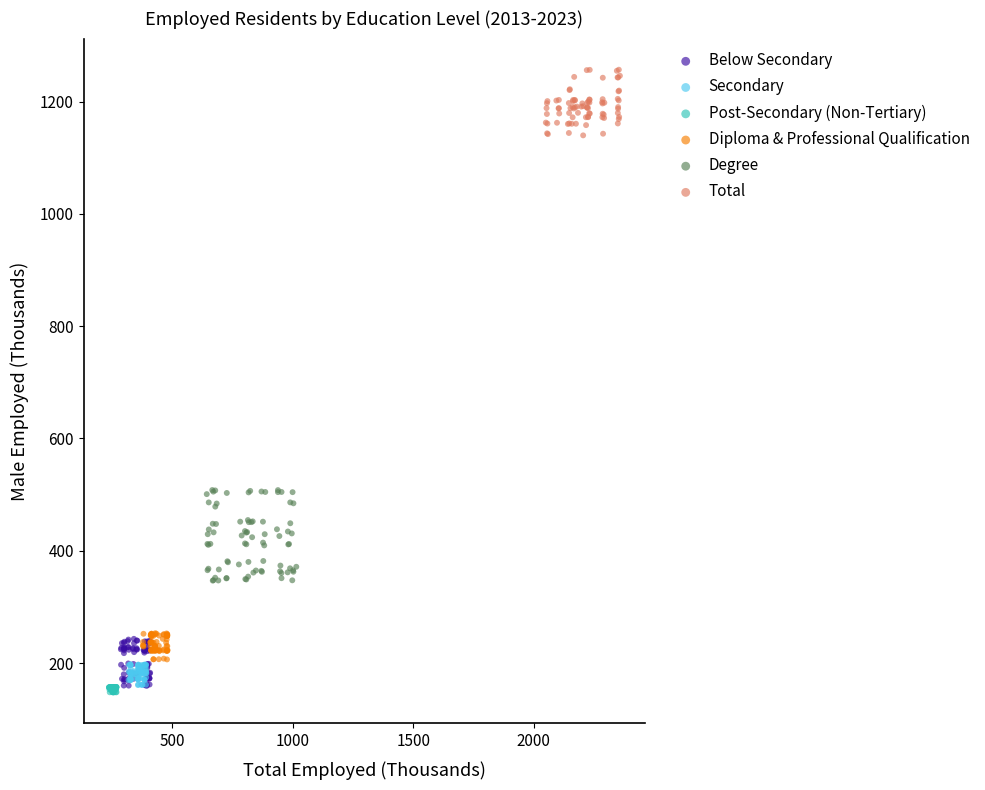

What are all the series names shown in the legend?

Below Secondary, Secondary, Post-Secondary (Non-Tertiary), Diploma & Professional Qualification, Degree, Total